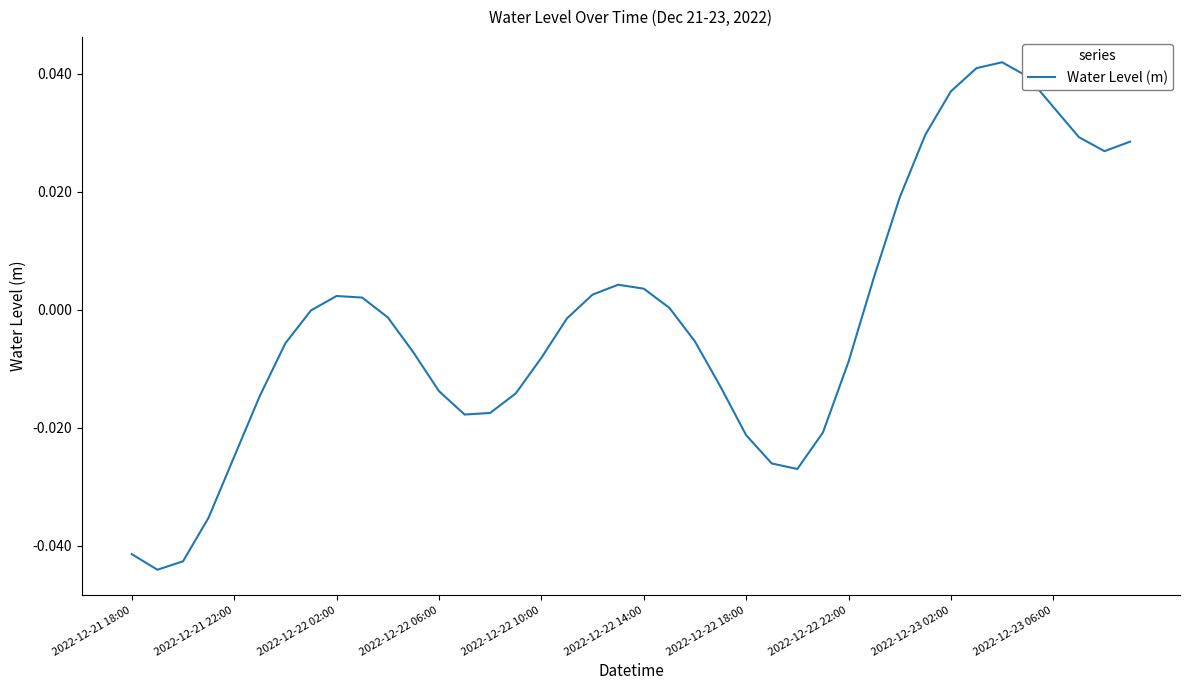

Does the chart display data point markers on the line(s)?

No